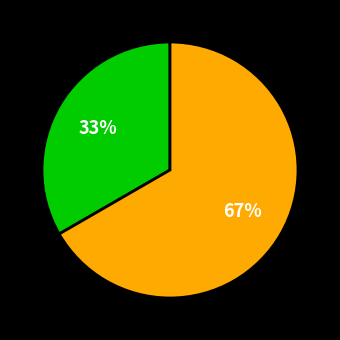

Does any single category account for the majority?

Yes